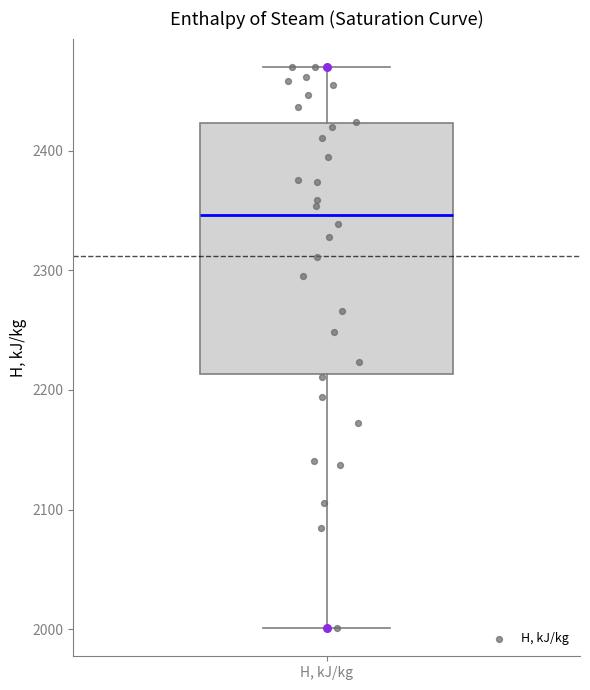

Read this box plot against the y-axis: the position of the median line, the range covered by the box, and the ends of both whiskers. The values are not printed on the chart, so give them approximately, as read against the axis.

median 2350, box 2210 to 2420, whiskers 2000 to 2470